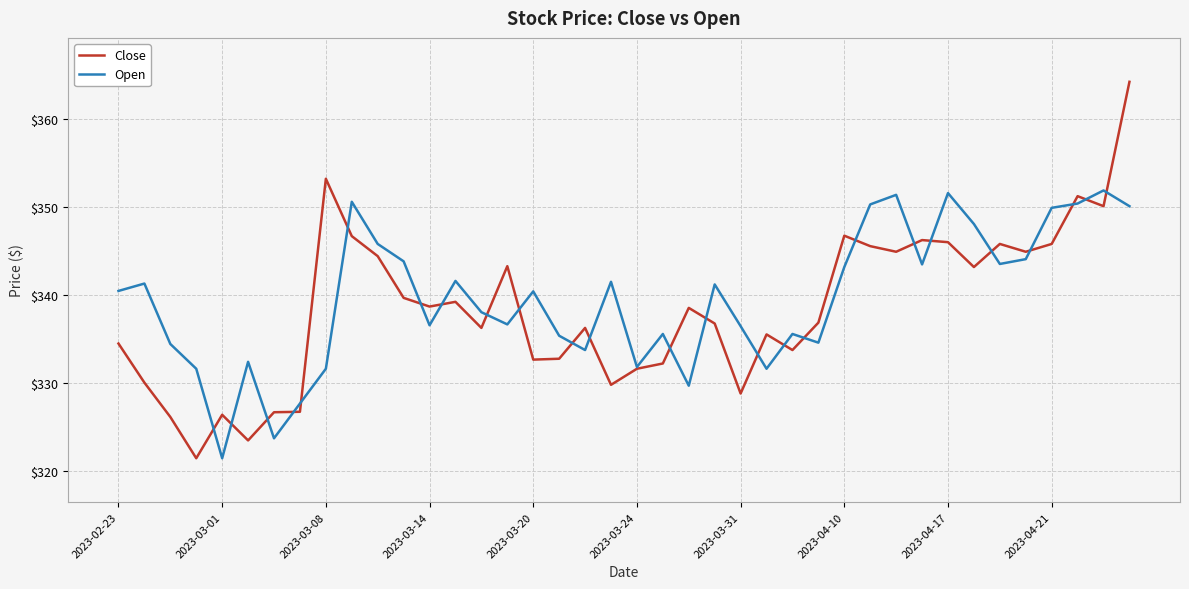

What is the minimum value for Close?

321.4